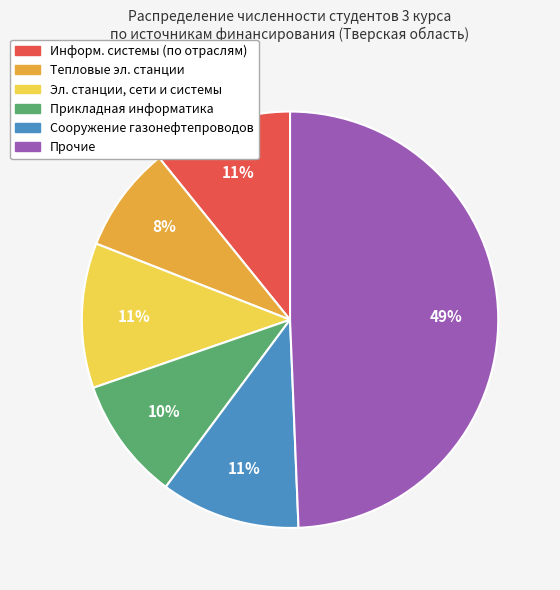

To the nearest percent, what is the difference between the largest and smallest slice percentages?

41%